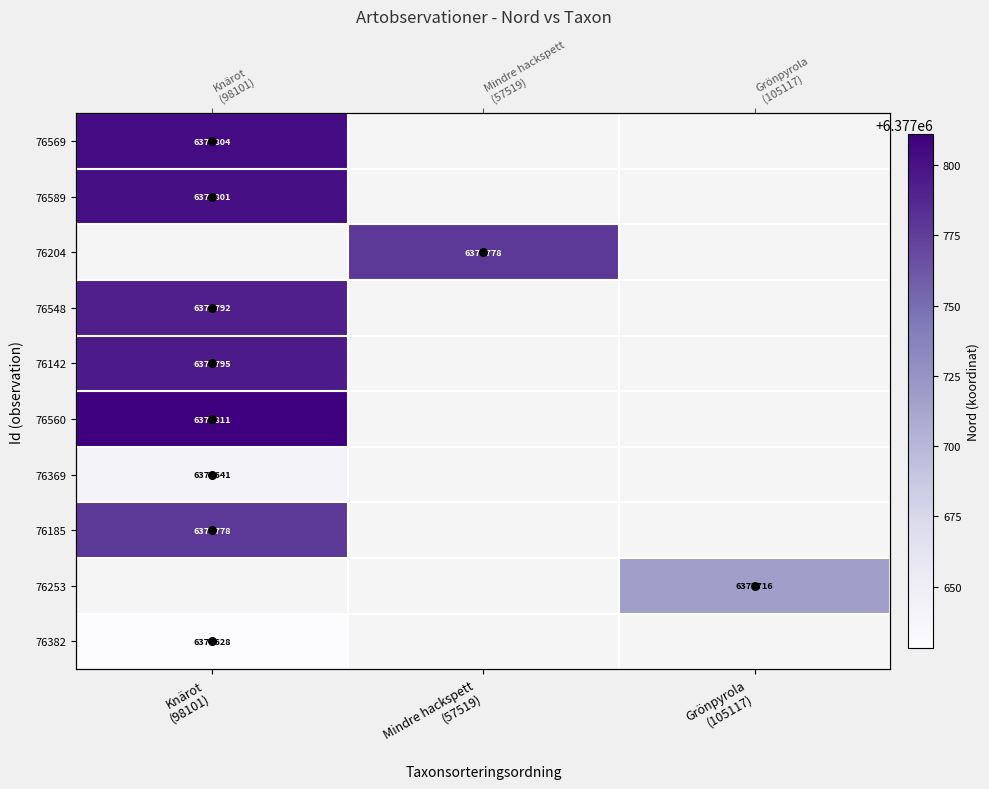

How many distinct data groups are displayed?

10